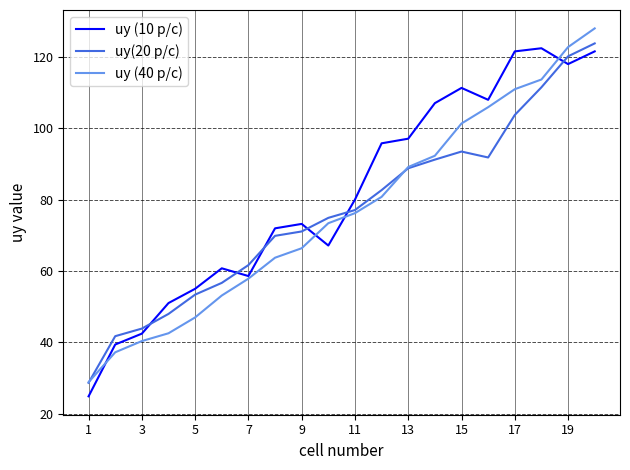

In uy (10 p/c), how many points are lower than both neighbors (excluding endpoints)?

4